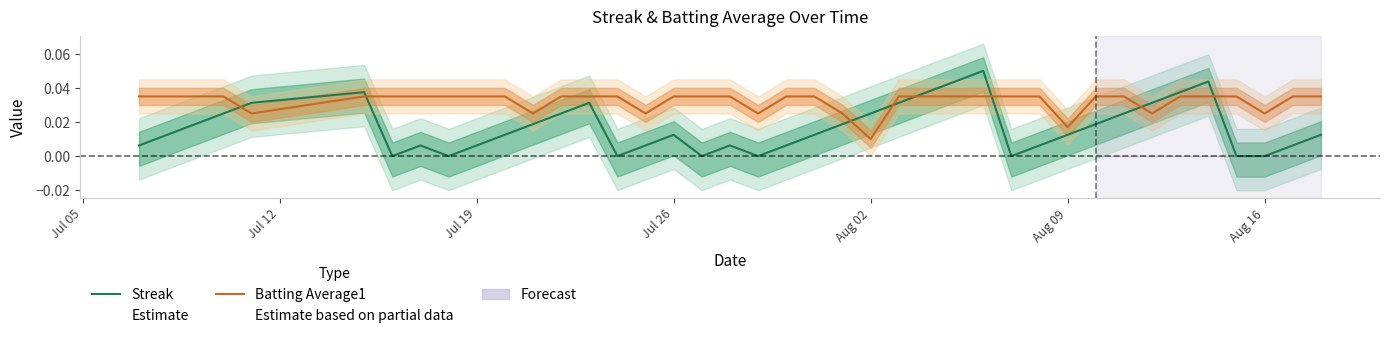

How many times do Streak and Batting Average1 cross each other?

8